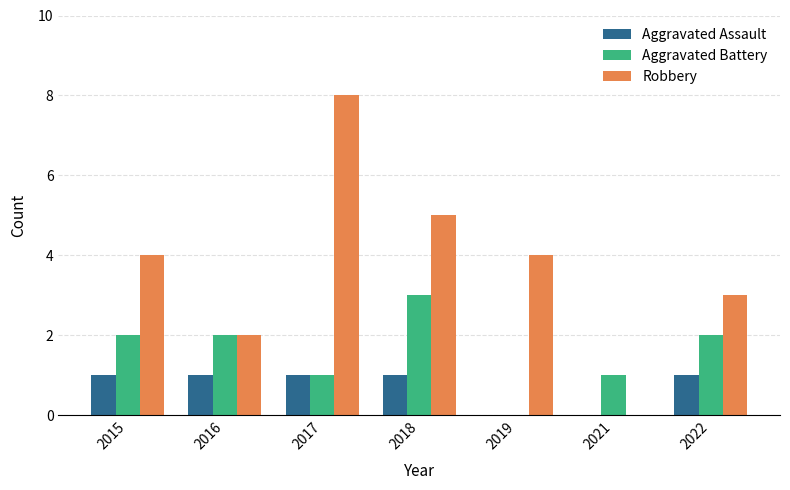

Are the bars grouped side by side (vs. stacked)?

Yes